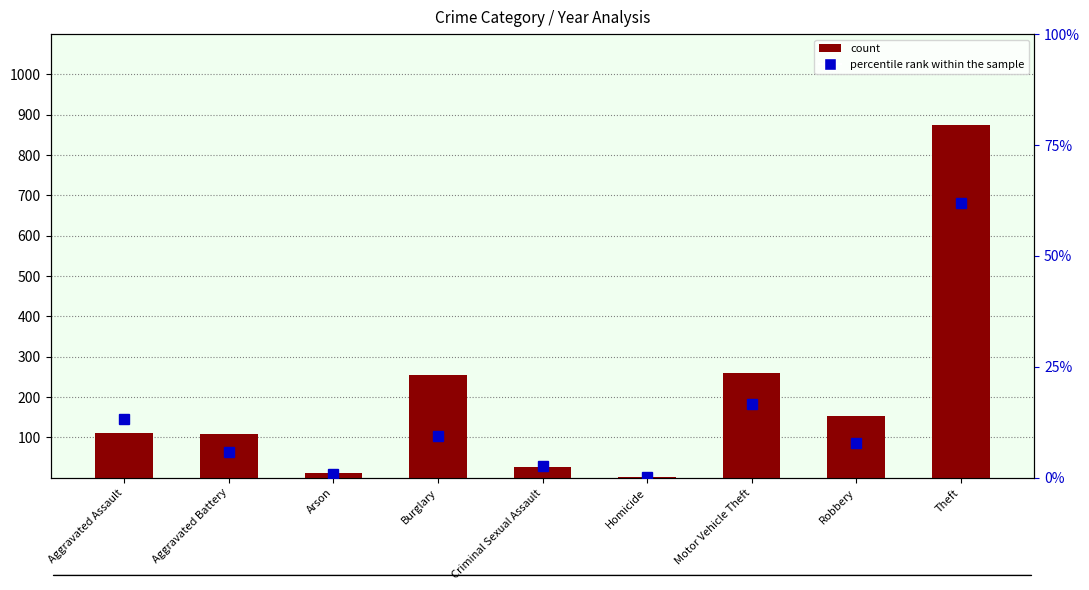

Where does the count series first go above 110?

Burglary